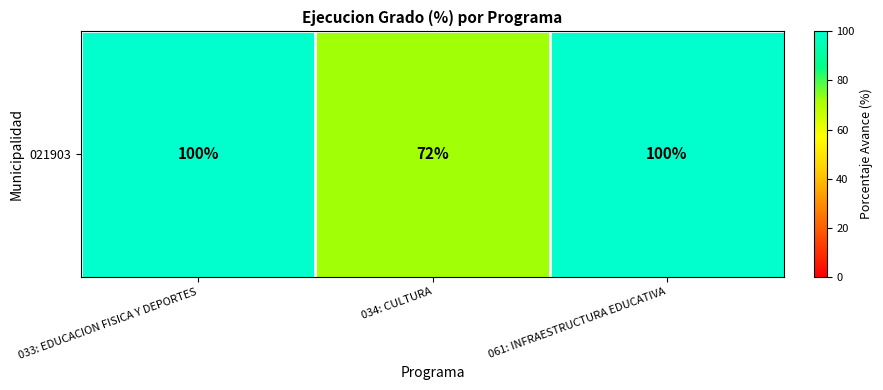

Which category has the highest value across all series?

033: EDUCACION FISICA Y DEPORTES